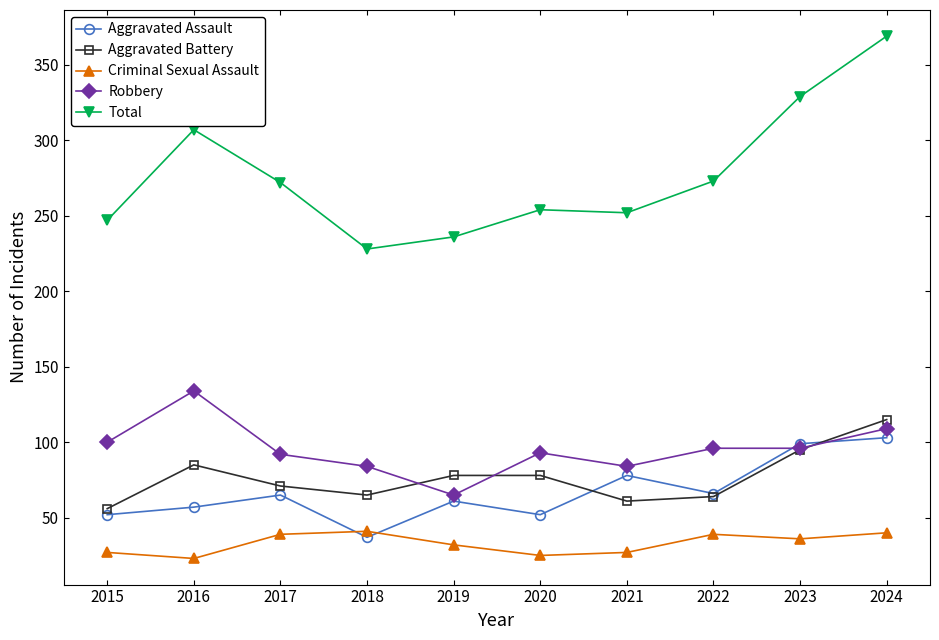

Where is the first local maximum for Aggravated Assault?

2017